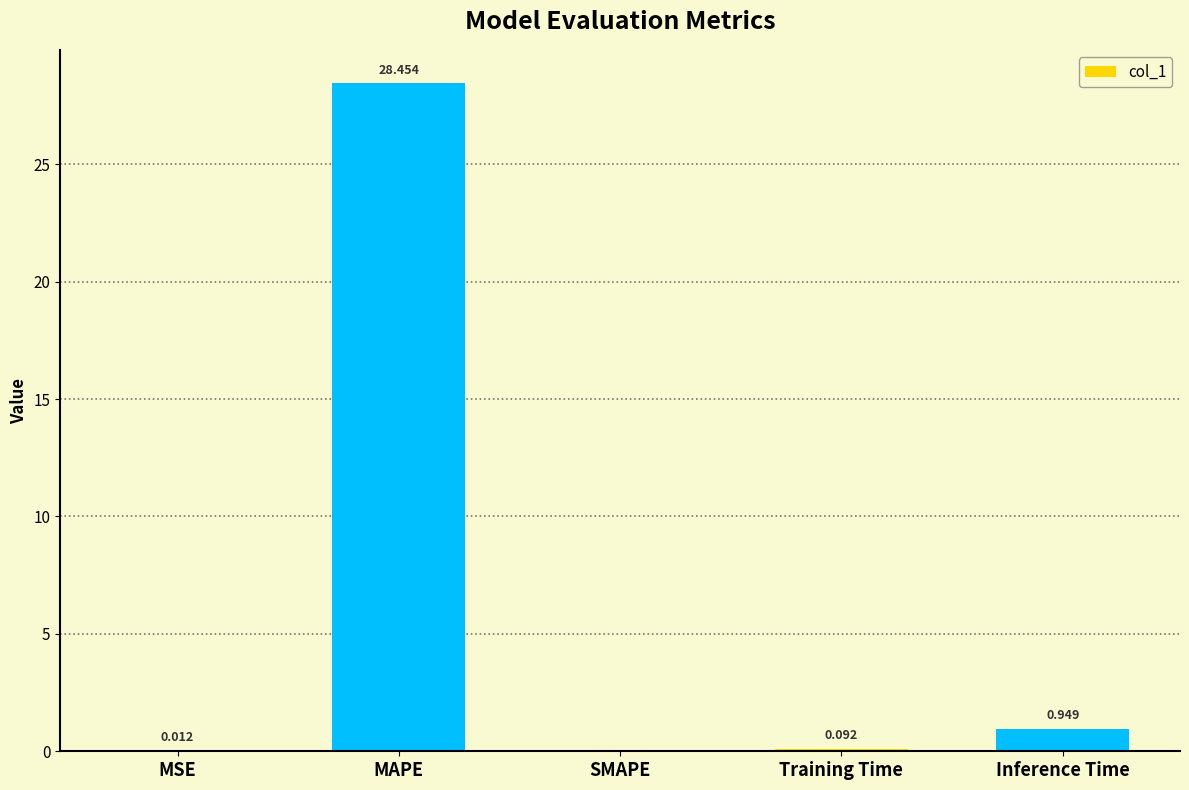

Which label corresponds to the largest value in the chart?

MAPE